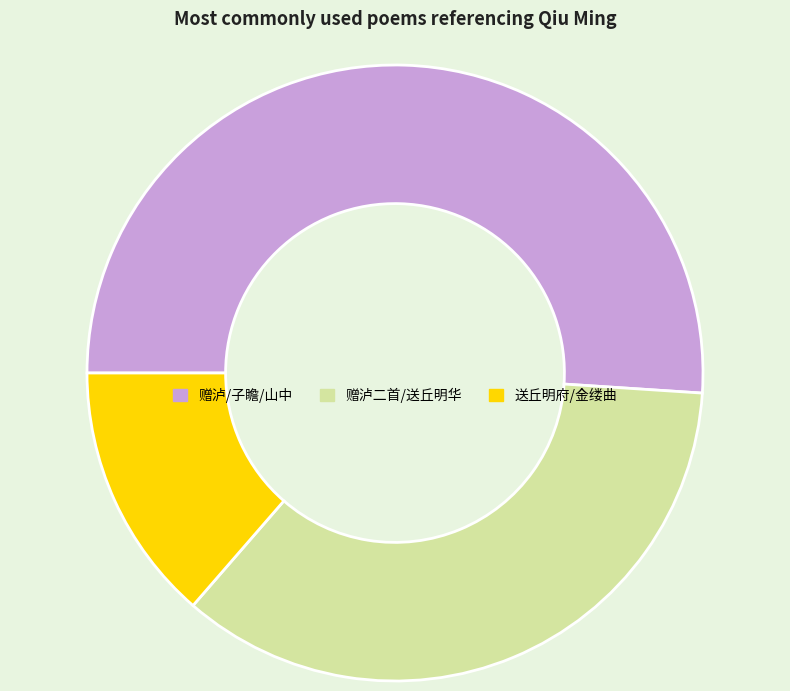

Is there a majority slice in this chart?

Yes